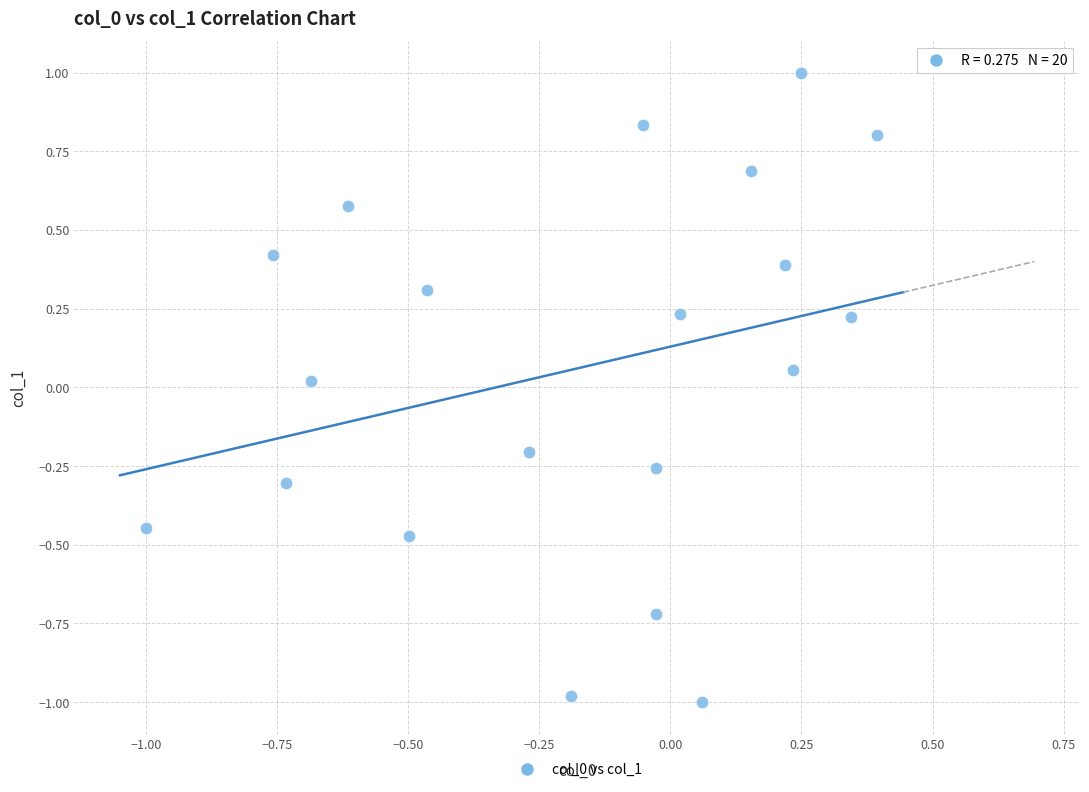

What is the range of X values (max minus min)?

1.4